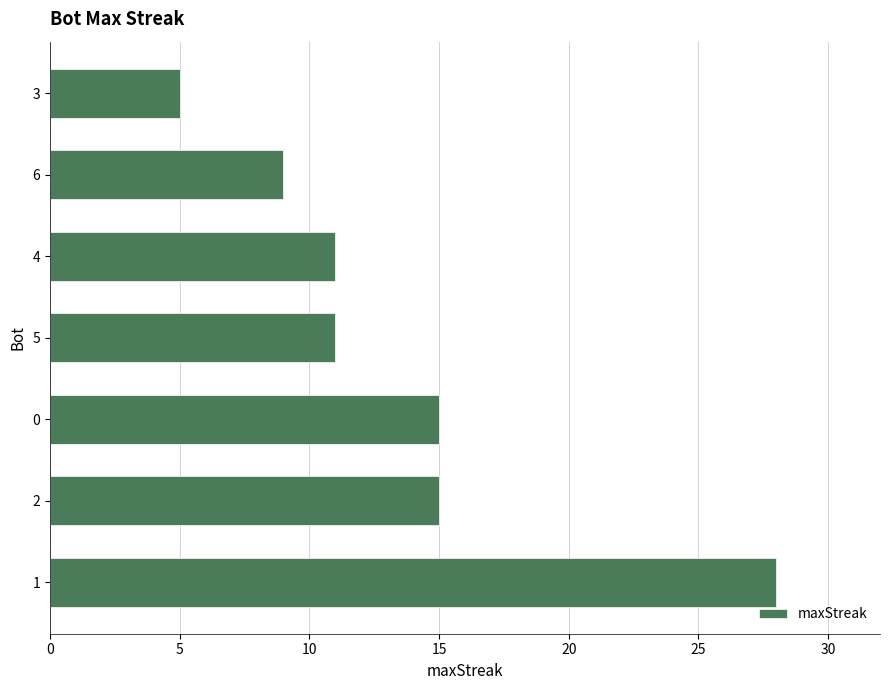

Between 4 and 3, which is larger?

4